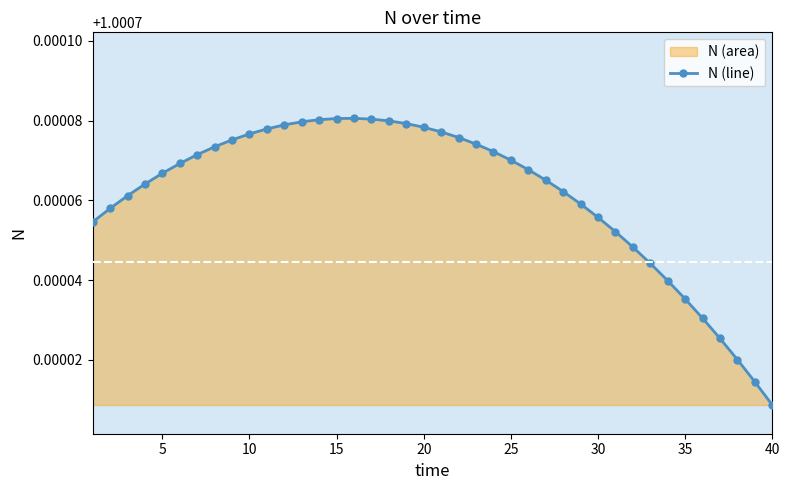

The value at 20 is 1.5. True or false?

False